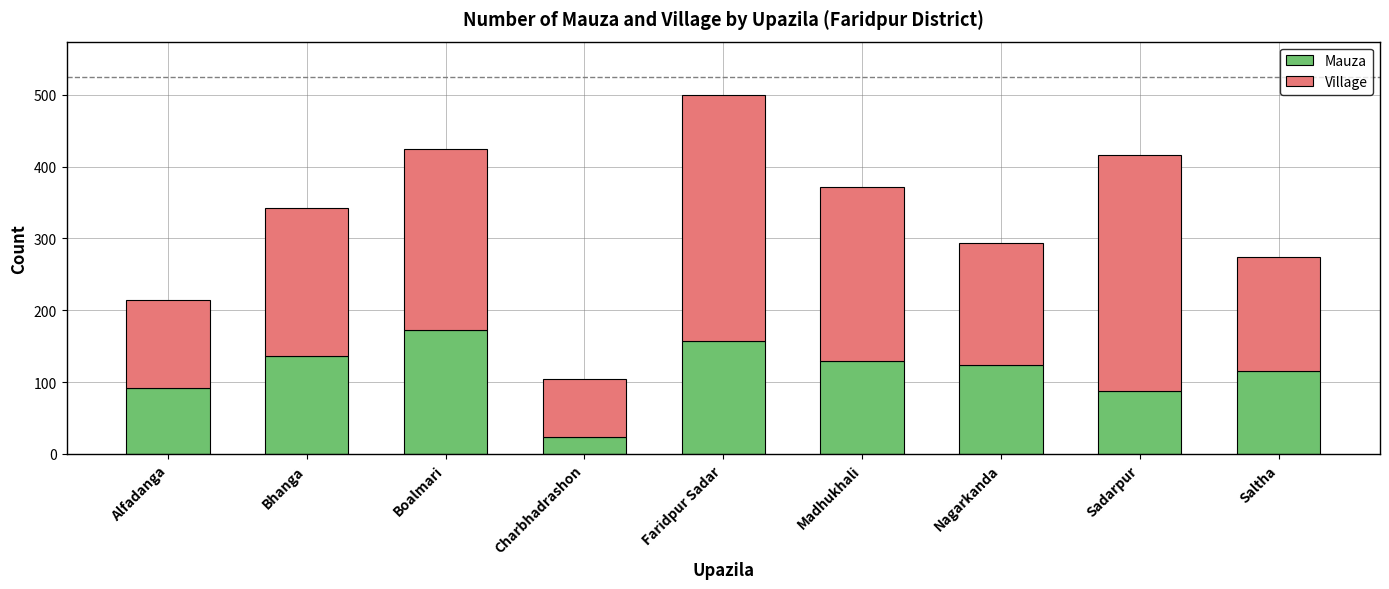

What is the average value of the Mauza series?

115